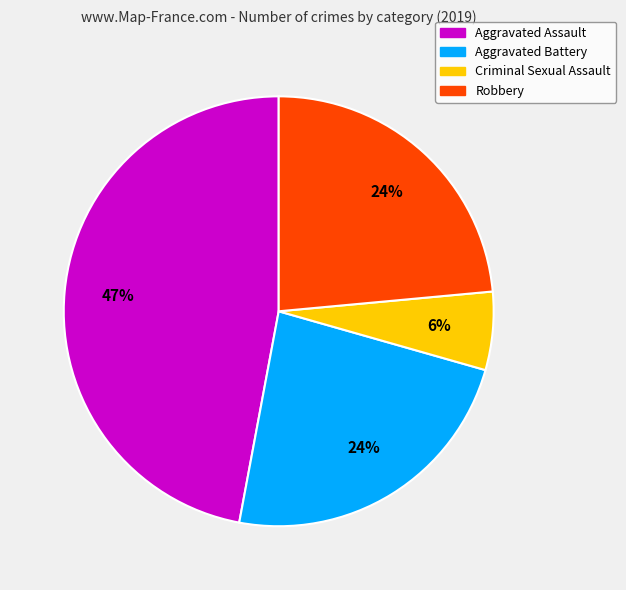

Is there any slice that represents more than half of the pie?

No